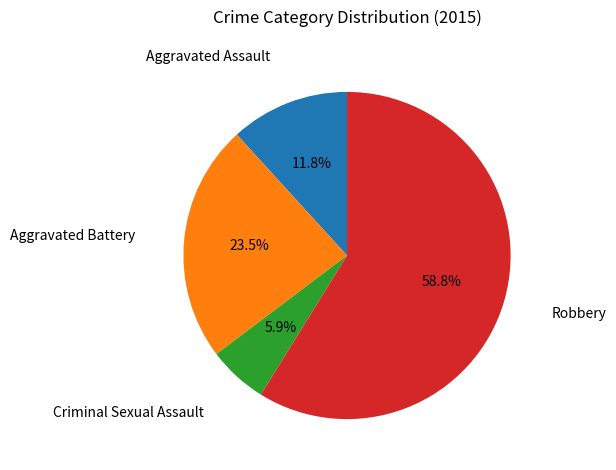

Do Criminal Sexual Assault and Aggravated Assault together represent more than half of the pie?

No